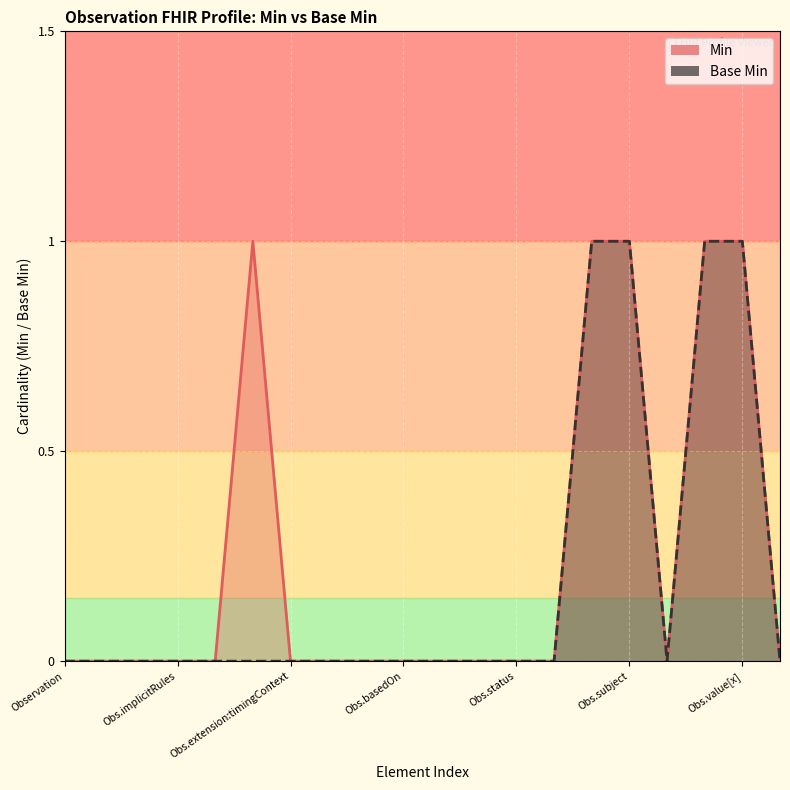

Rank the series by their maximum value, from highest to lowest.

Min, Base Min